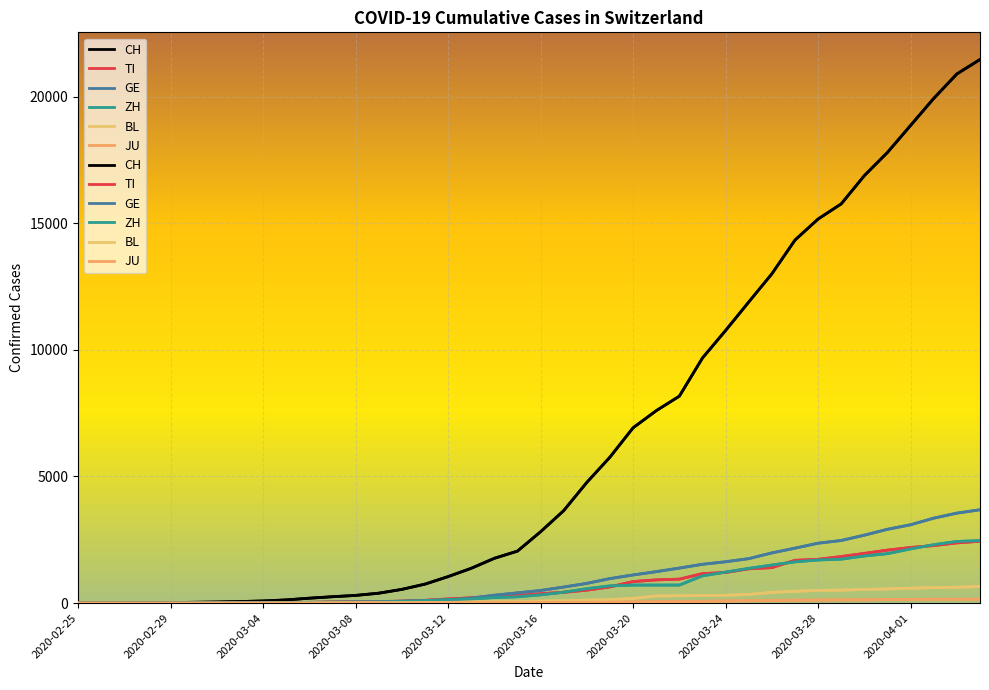

Reading left to right, extract all data points from this chart.

CH: 0	2	6	13	22	30	41	60	83	125	193	251	303	390	541	748	1045	1373	1768	2052	2817	3651	4767	5764	6923	7598	8172	9679	10766	11890	13004	14337	15169	15767	16883	17800	18867	19933	20899	21469
TI: 0	1	1	1	2	2	4	8	13	25	28	41	49	61	75	108	163	206	265	293	368	426	511	638	849	916	945	1162	1209	1354	1401	1688	1727	1837	1962	2091	2195	2271	2377	2442
GE: 0	1	1	4	7	10	11	14	14	17	21	32	40	50	75	91	123	197	310	403	497	633	778	967	1110	1241	1383	1532	1632	1755	1981	2169	2365	2472	2682	2914	3094	3354	3553	3685
ZH: 0	0	2	2	6	7	10	13	15	23	29	34	40	49	62	101	140	163	218	250	326	429	568	679	711	711	711	1075	1223	1370	1502	1629	1703	1735	1861	1952	2141	2305	2433	2466
BL: 0	0	0	1	2	2	2	2	2	6	6	15	19	20	22	26	26	42	47	54	76	89	116	134	184	282	289	302	306	341	422	466	502	511	539	561	588	610	625	656
JU: 0	0	1	1	1	1	1	2	2	4	4	5	5	7	7	7	12	17	18	19	25	29	32	36	44	54	61	69	82	92	100	114	119	127	128	140	145	149	149	154